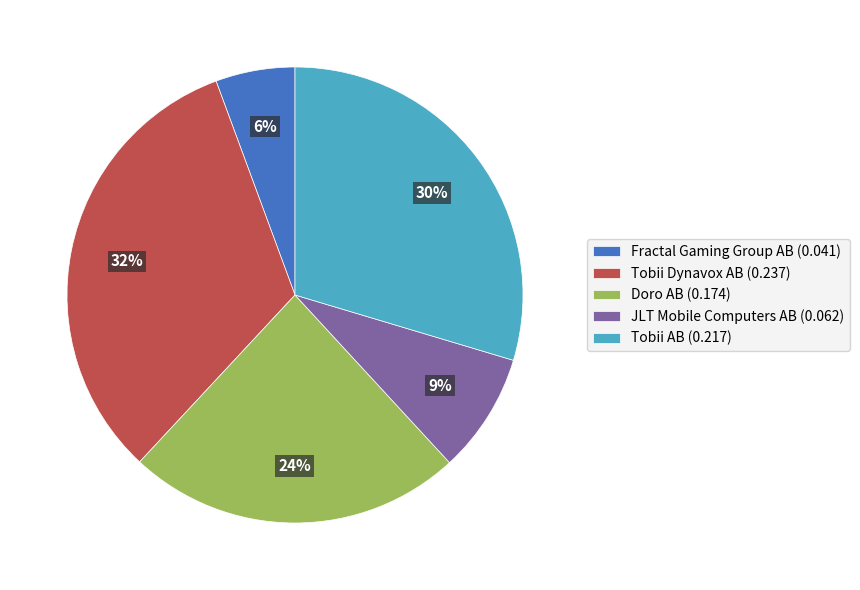

Does any single category account for the majority?

No